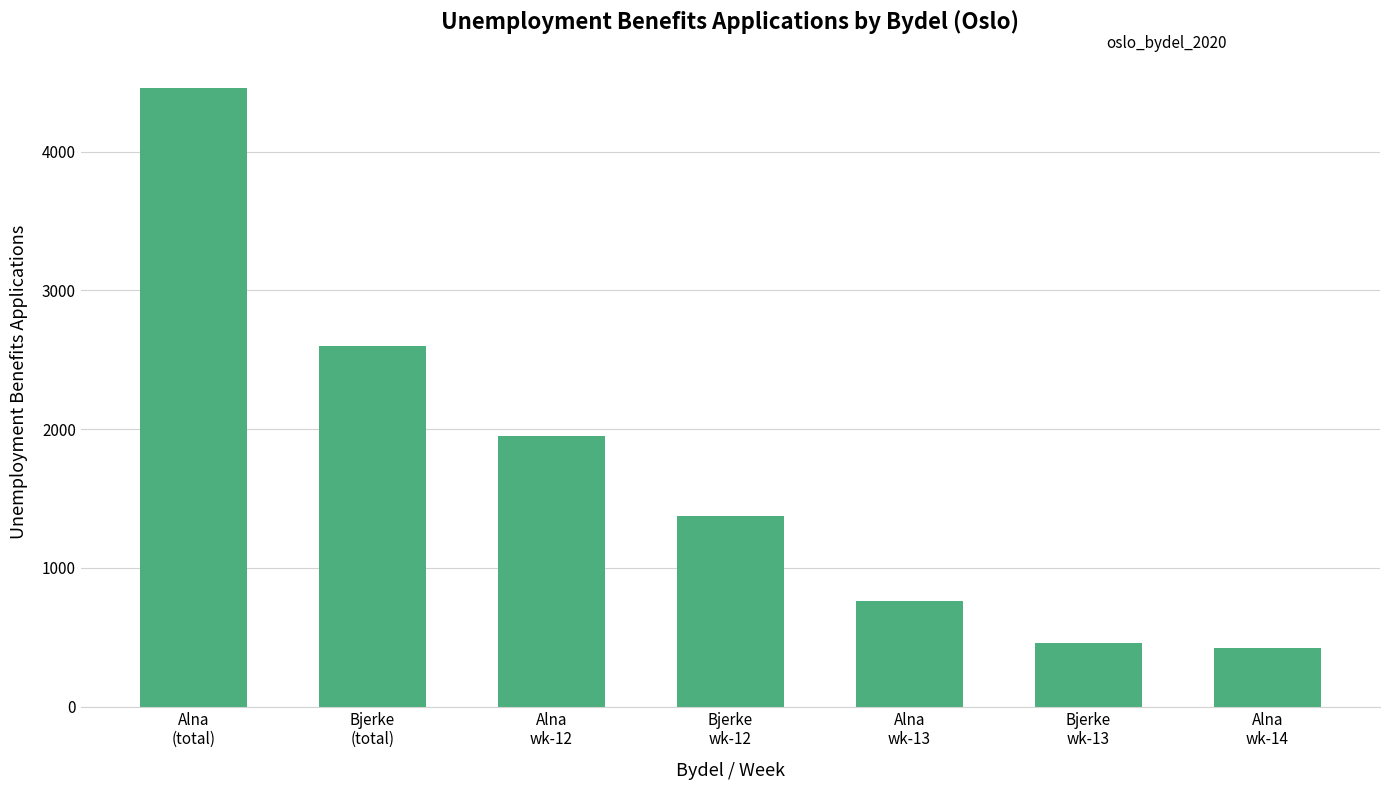

Which has a higher value, Bjerke
wk-13 or Bjerke
(total)?

Bjerke
(total)